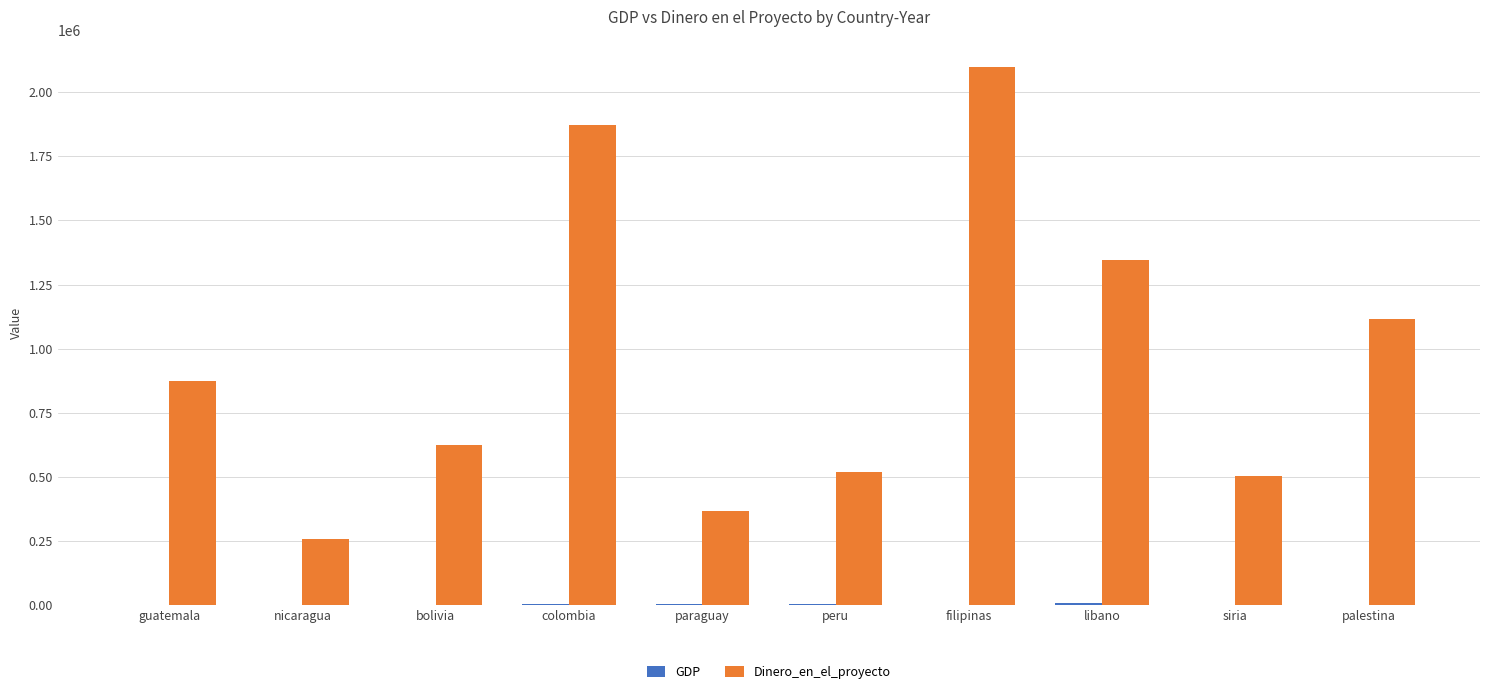

Where is Dinero_en_el_proyecto nearest to the value 1178284?

palestina